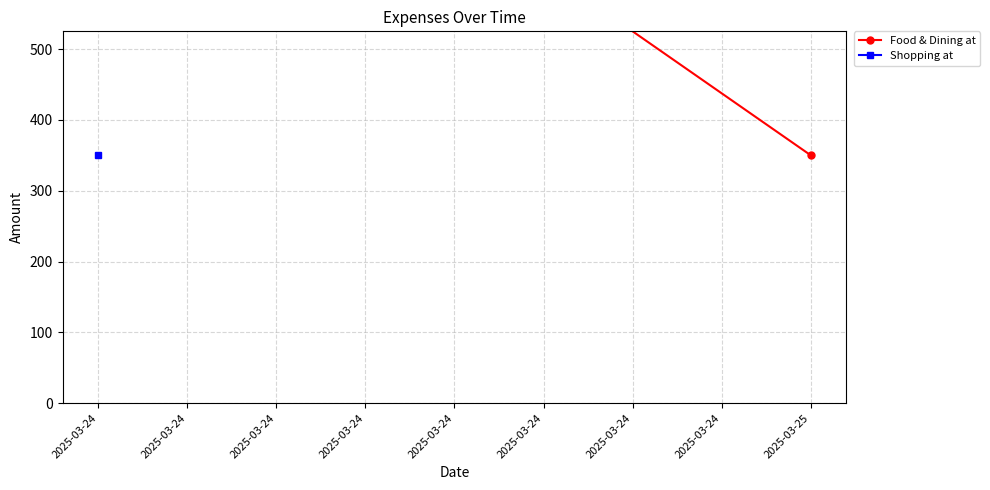

Rank the series by their maximum value, from highest to lowest.

Food & Dining at, Shopping at